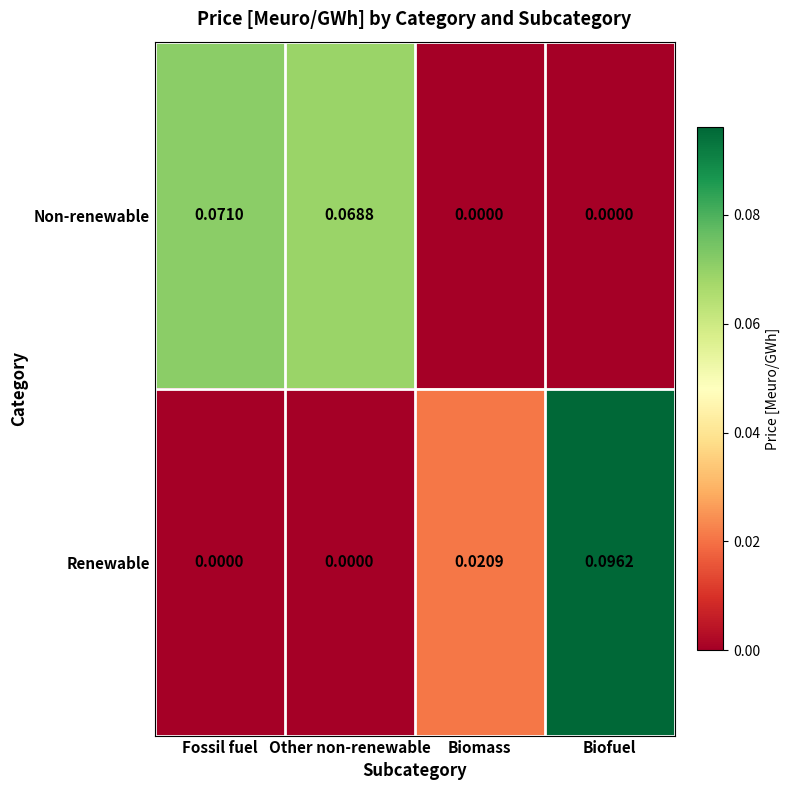

Which series has the widest spread of values?

Renewable